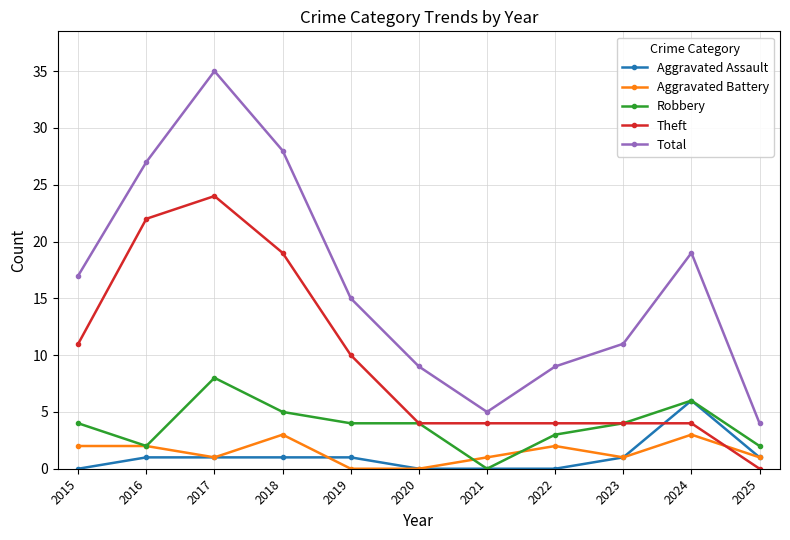

Which series ends up on top after the final intersection of Theft and Aggravated Assault?

Aggravated Assault